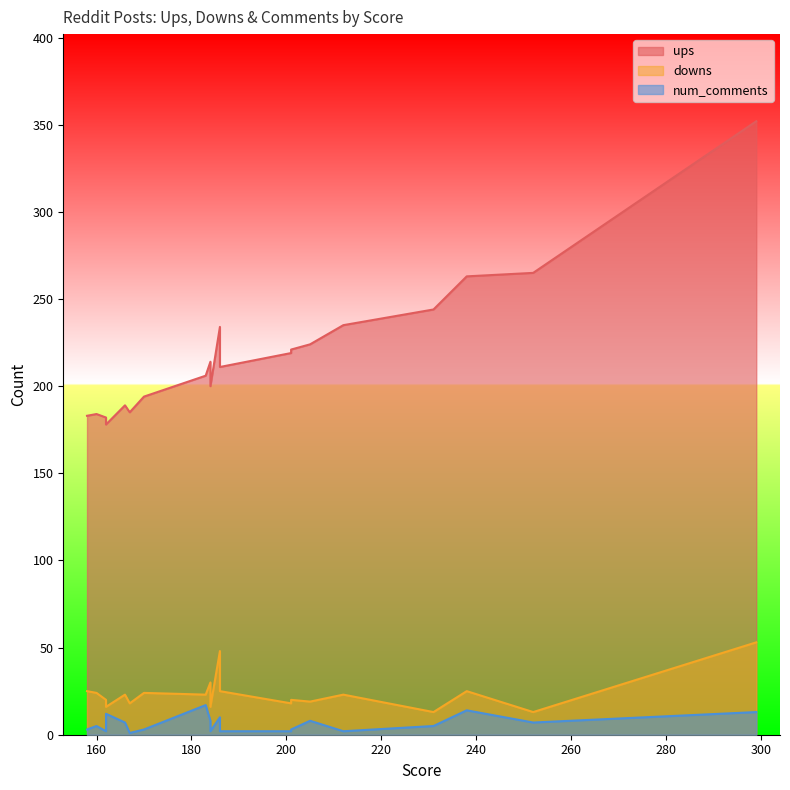

True or false: num_comments and ups cross at least once.

False